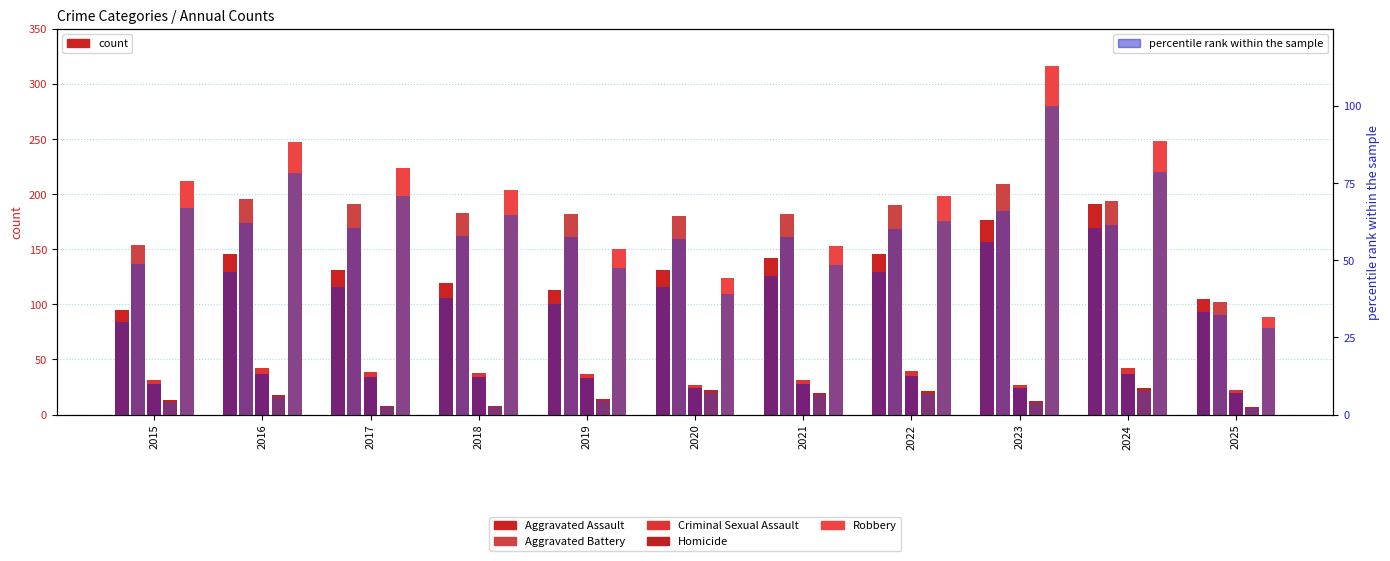

What is the difference between the second highest and second lowest values in the Criminal Sexual Assault series?

15